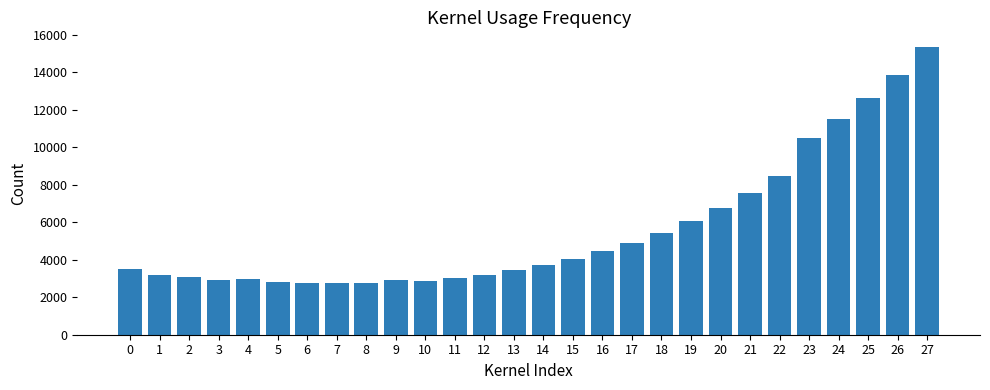

The value at 20 is 6776.3. True or false?

True